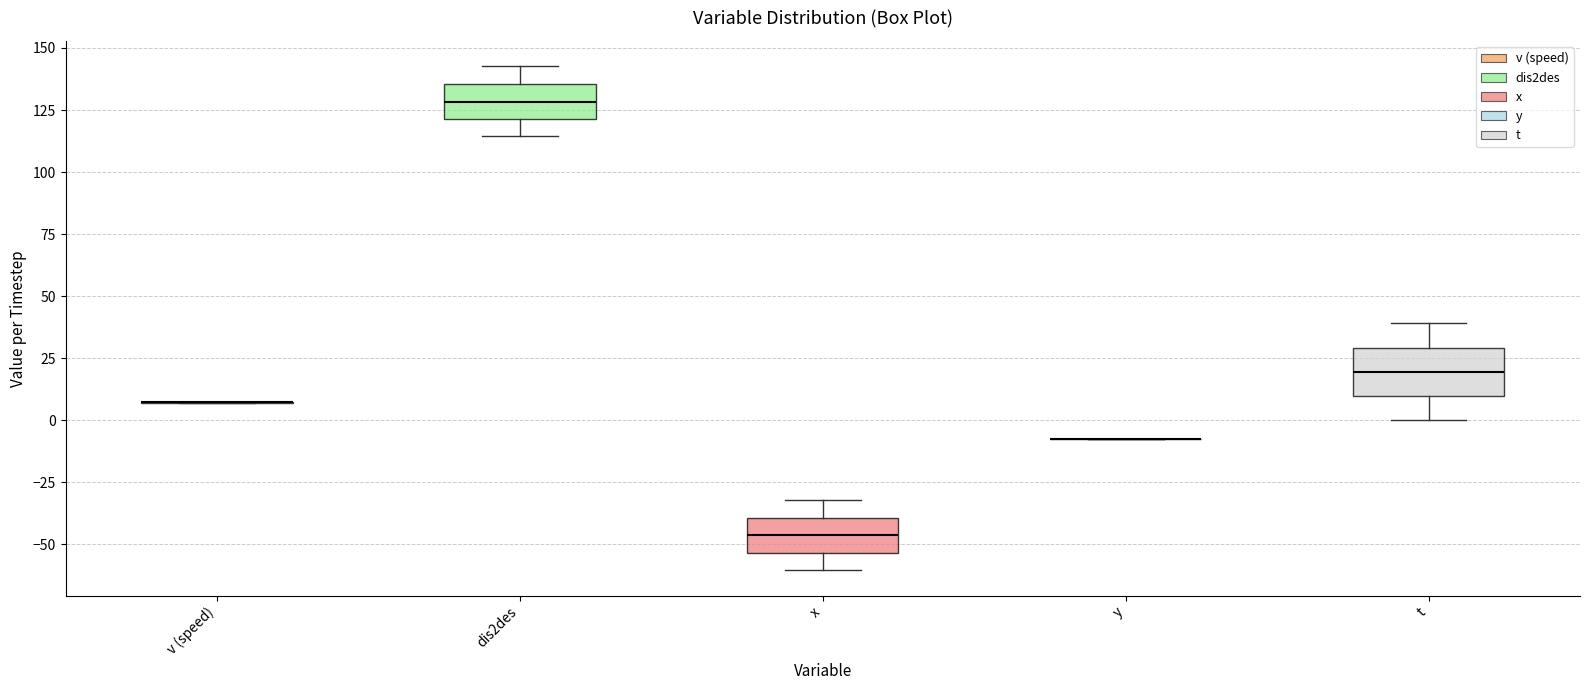

Where does the median line of the box for x sit on the y-axis? The values are not printed on the chart, so give them approximately, as read against the axis.

-45